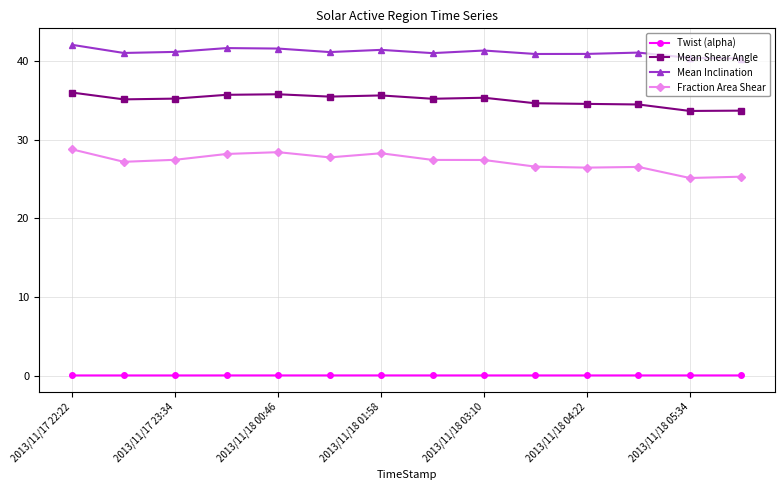

True or false: Twist (alpha) has more than 1 interior local peaks.

True